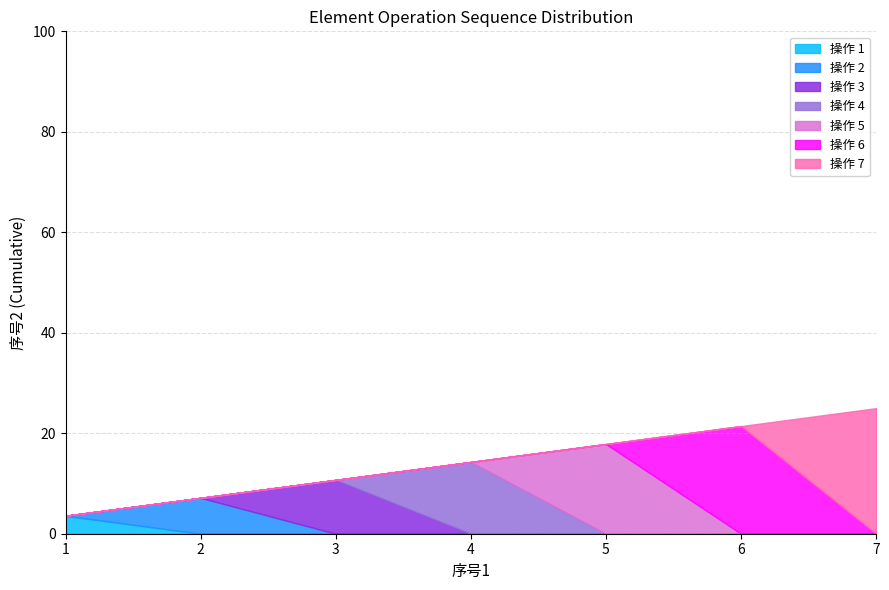

At which category does the chart reach its minimum across all series?

1